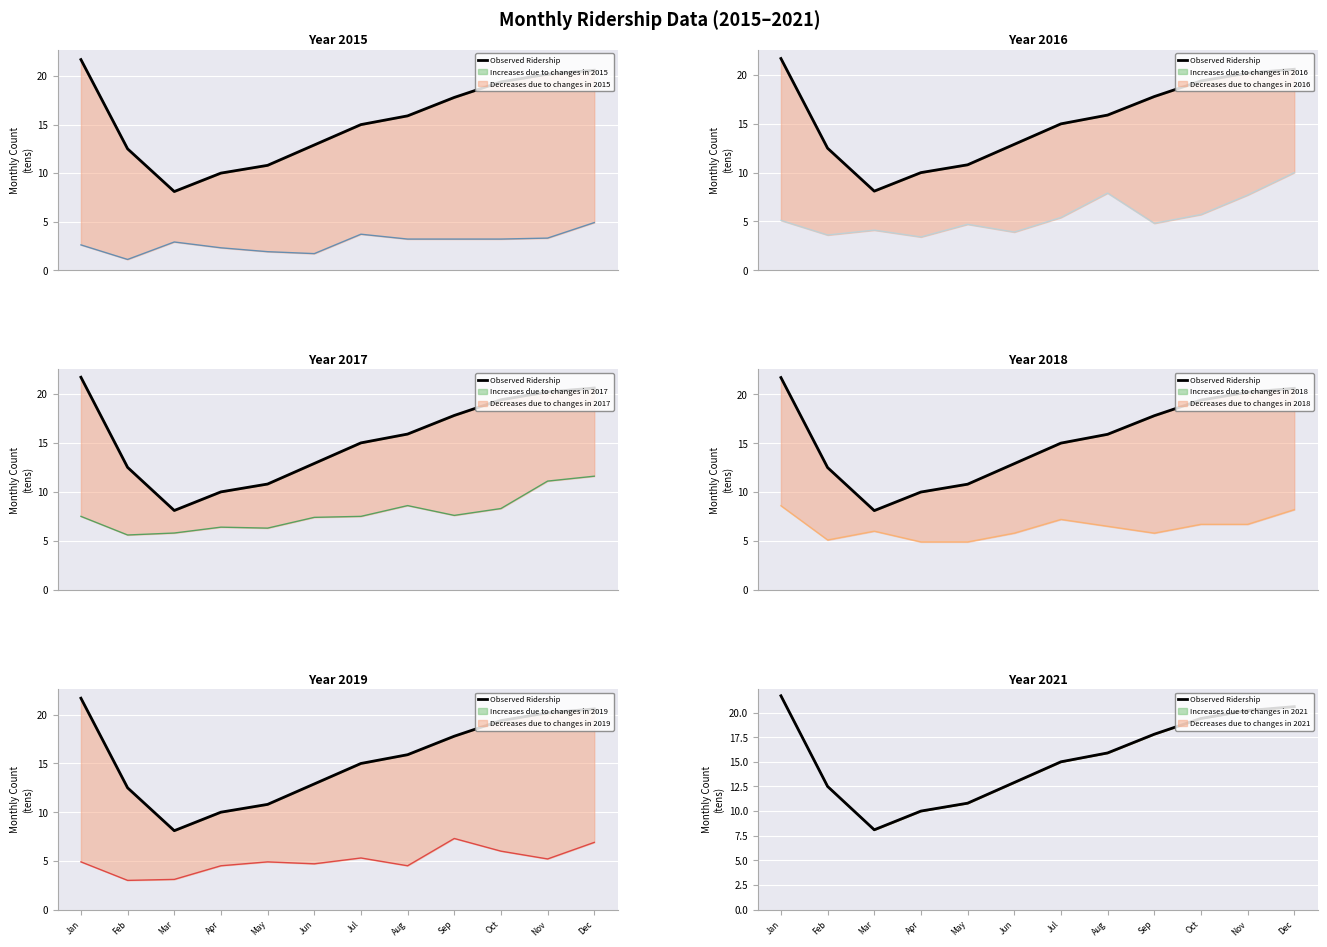

Reading left to right, extract all data points from this chart.

Jan=21.7	Feb=12.5	Mar=8.1	Apr=10.0	May=10.8	Jun=12.9	Jul=15.0	Aug=15.9	Sep=17.8	Oct=19.4	Nov=20.2	Dec=20.6